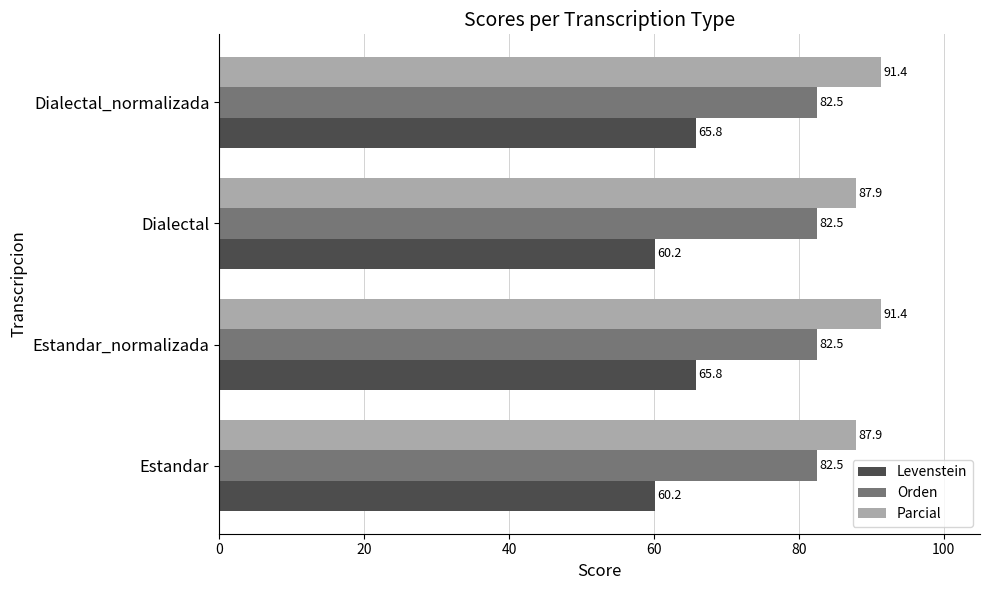

List the series in order of their peak value, lowest first.

Levenstein, Orden, Parcial